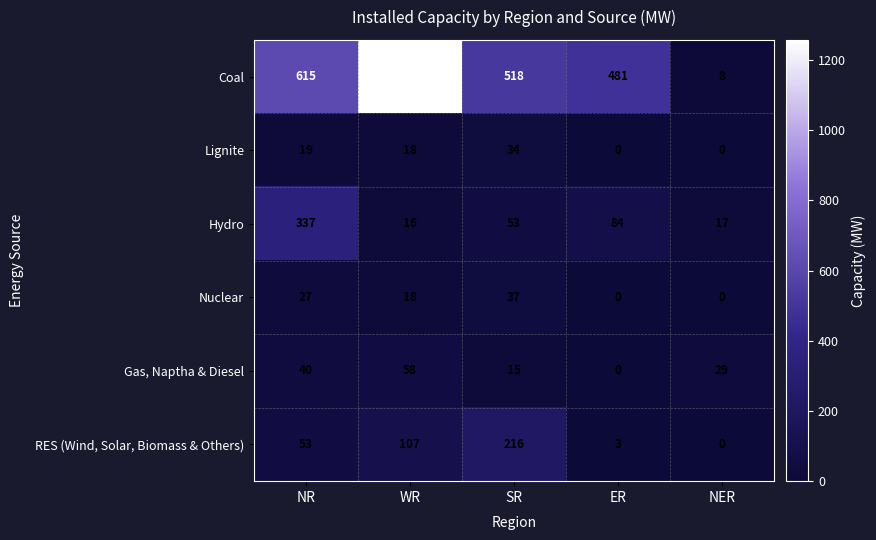

What is the sum of the Gas, Naptha & Diesel values at WR and ER?

58